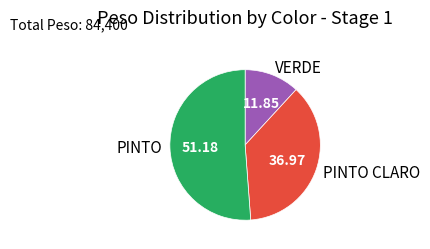

Combined, do VERDE and PINTO CLARO account for over 50%?

No